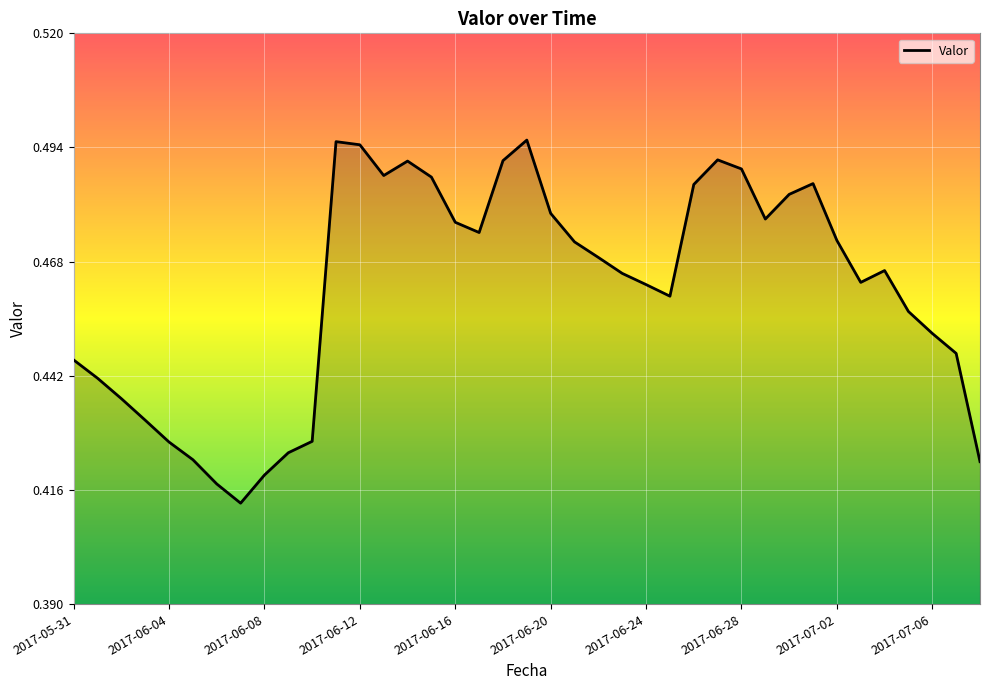

How many points are higher than both their immediate neighbors (excluding endpoints)?

6